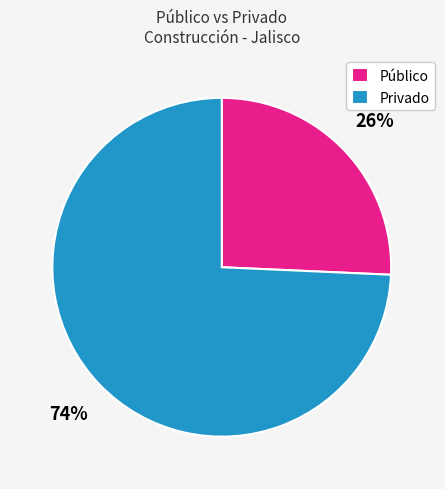

The Privado slice represents 74% of the pie. True or false?

True